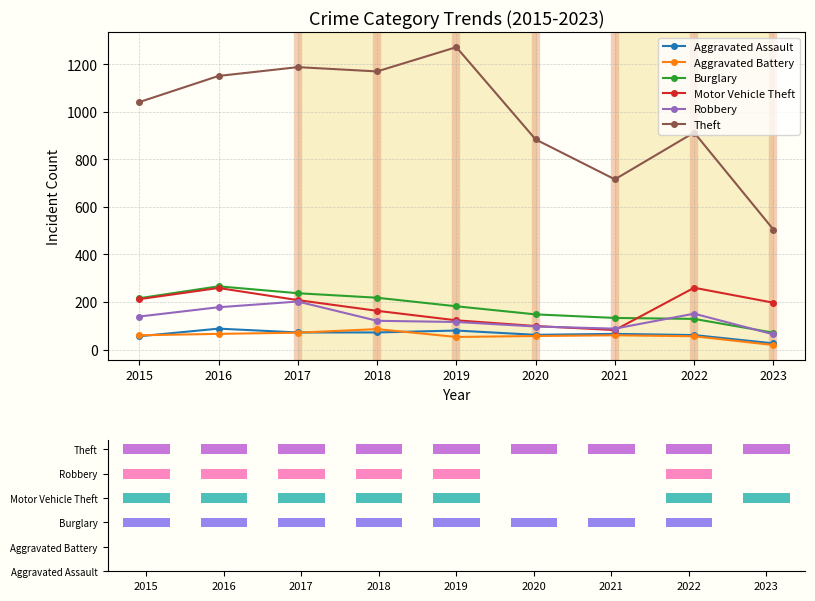

True or false: Burglary has a value of 57 at 2020.

False